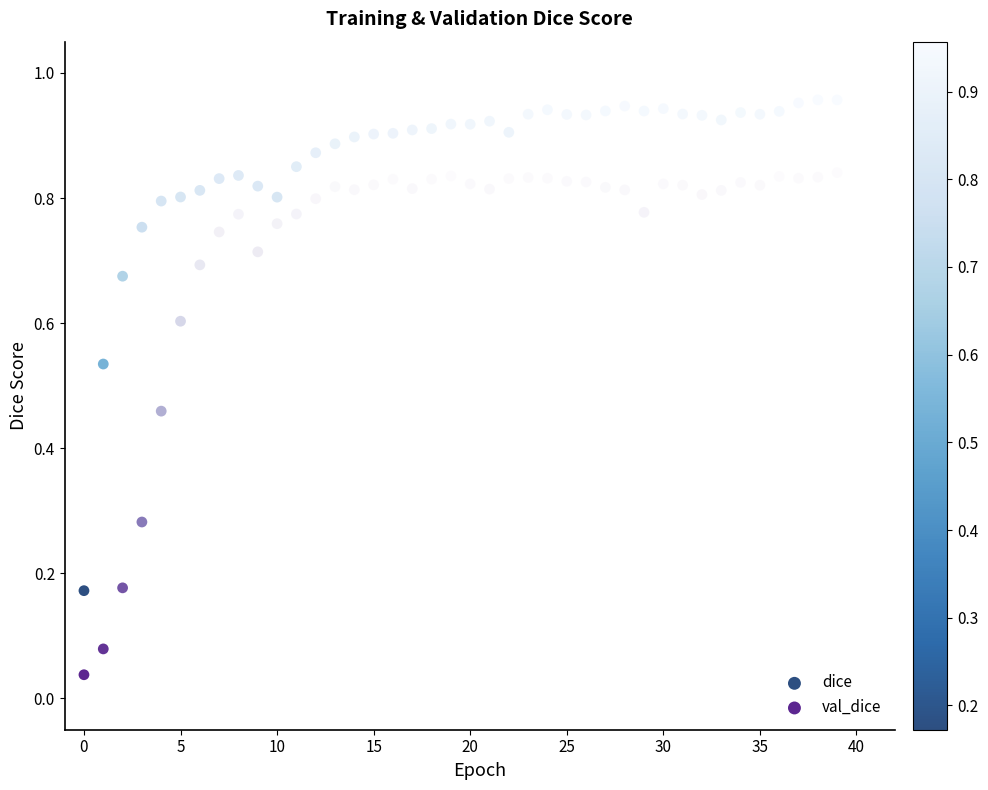

Which series contains the highest Y value?

dice